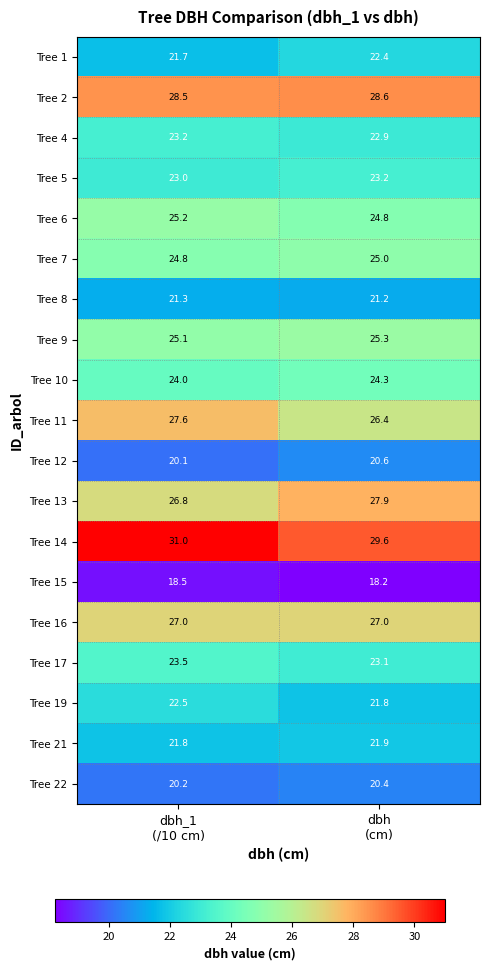

Which label corresponds to the largest value in the chart?

dbh_1
(/10 cm)